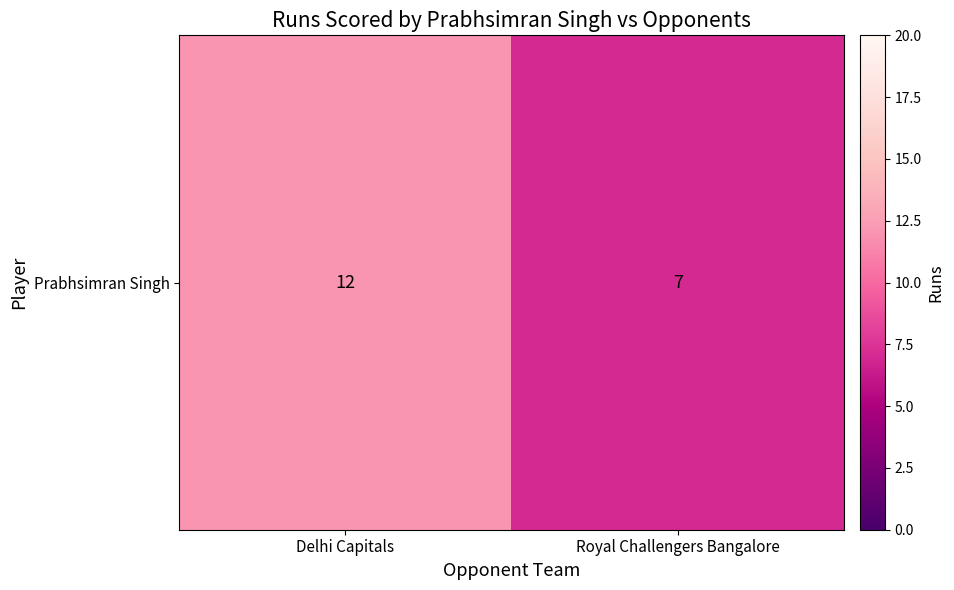

What is the sum of the values at Delhi Capitals and Royal Challengers Bangalore?

19